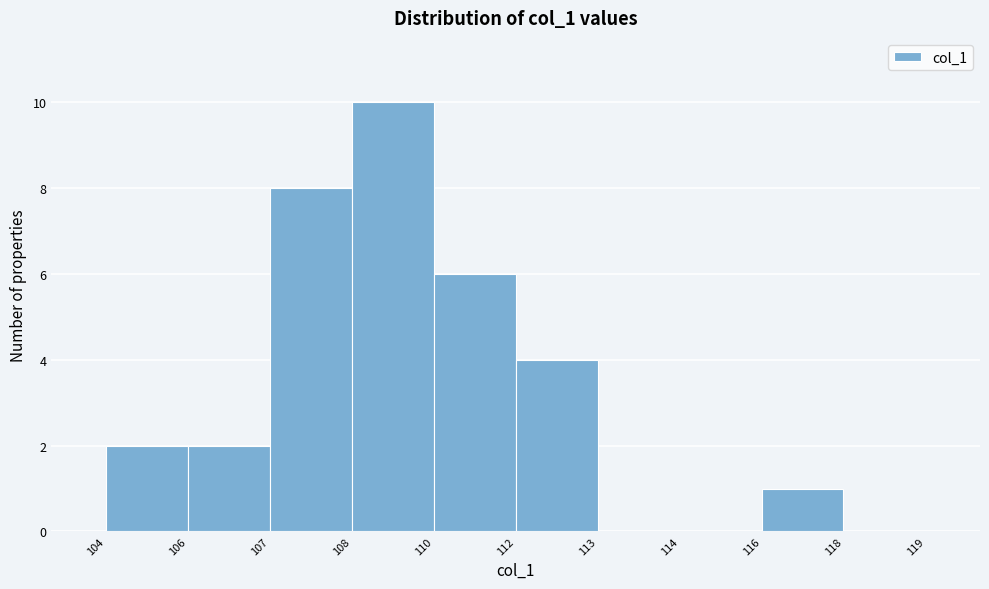

Reading left to right, list all the values displayed in this chart.

104=2	106=2	107=8	108=10	110=6	112=4	113=0	114=0	116=1	118=0